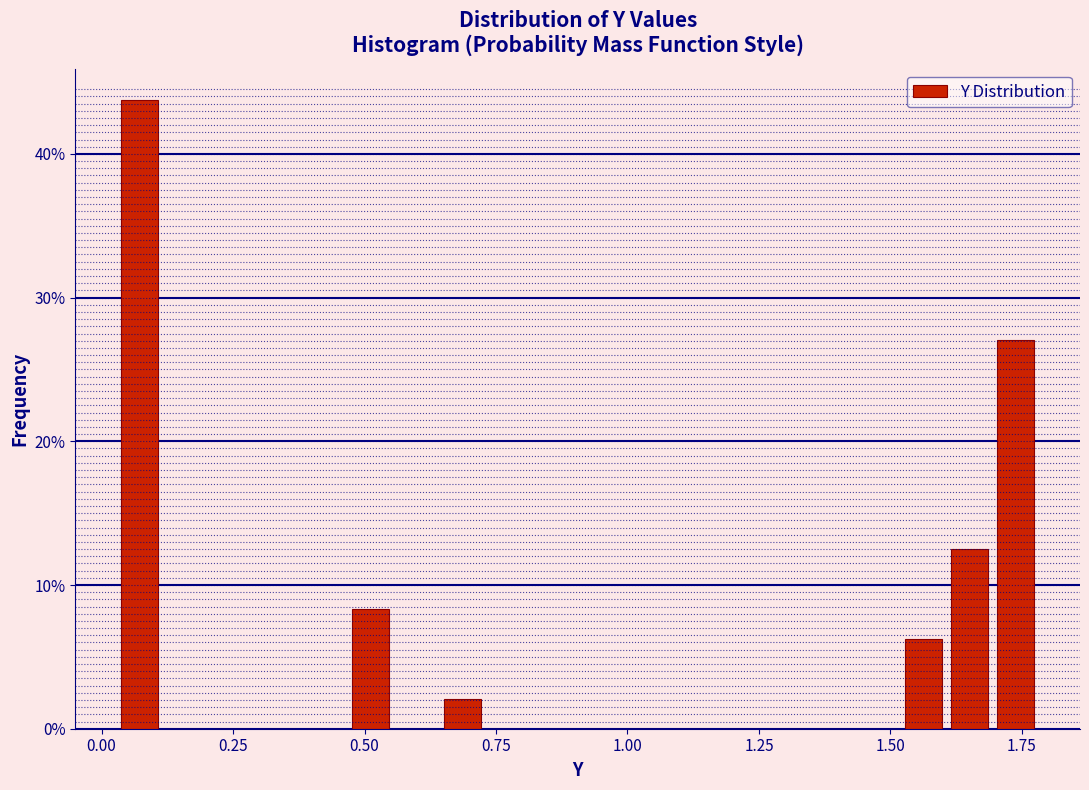

Read against the x-axis, roughly where is the centre of the tallest bar?

0.05